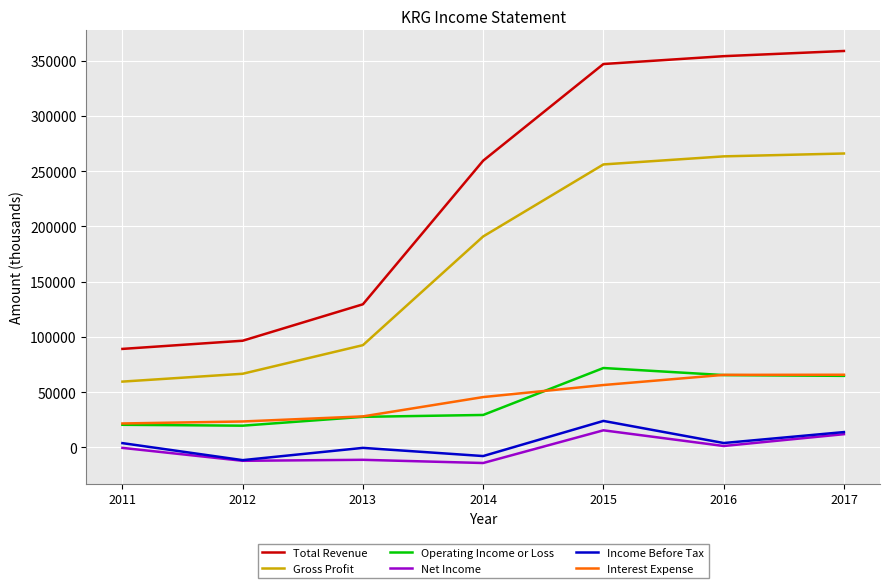

The value of Gross Profit at 2014 is 190900. True or false?

True